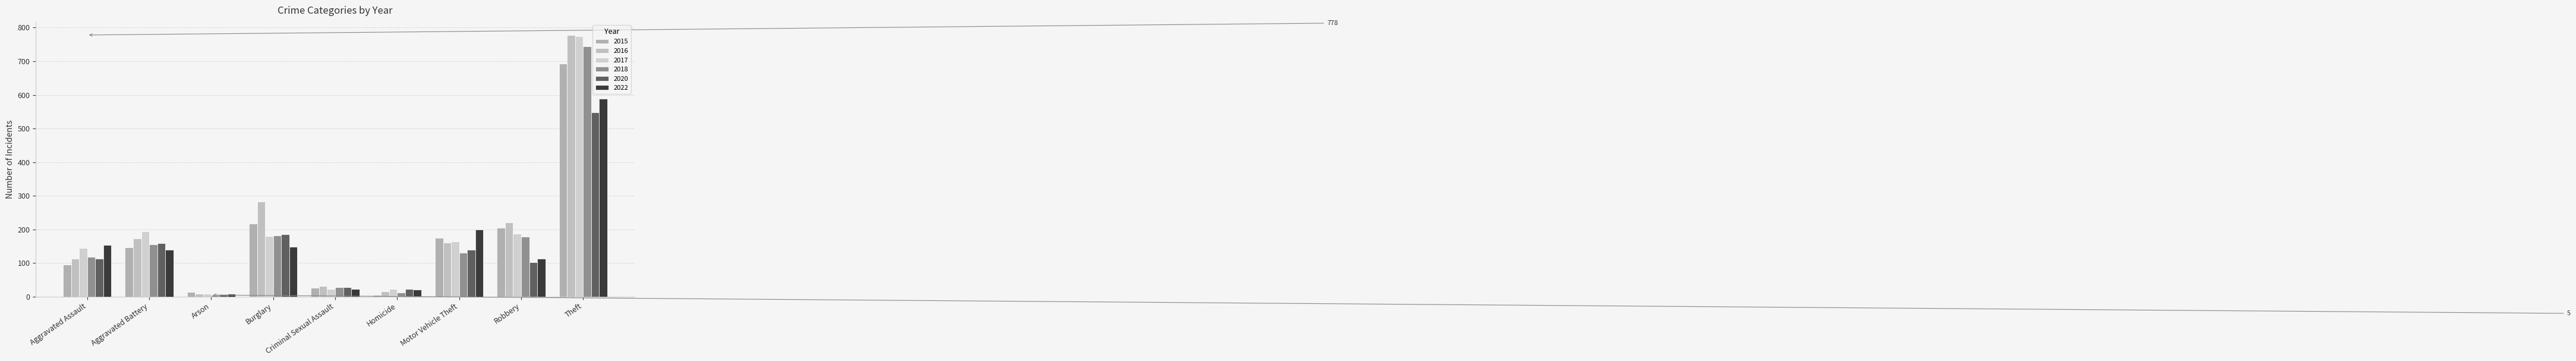

How many data points in 2018 are less than 130?

4